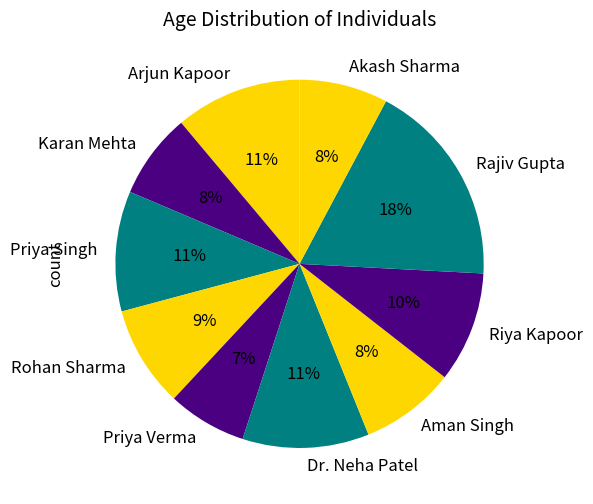

Combined, do Aman Singh and Priya Verma account for over 50%?

No